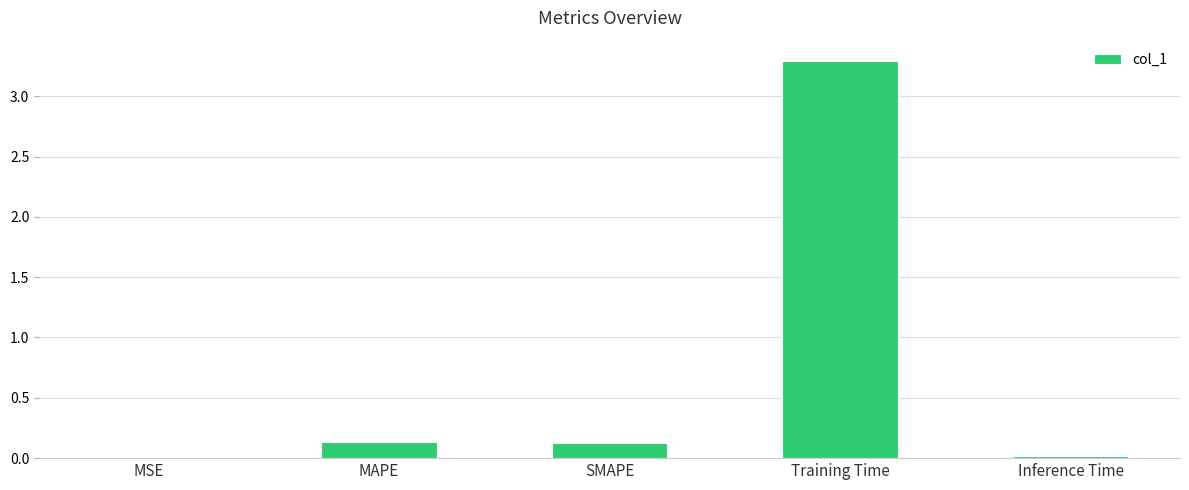

The chart shows a value of 0.1 at SMAPE. True or false?

True